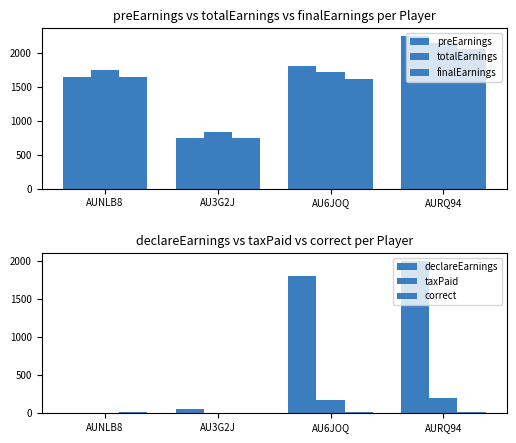

The finalEarnings series shows 1038.9 at AU6JOQ. True or false?

False